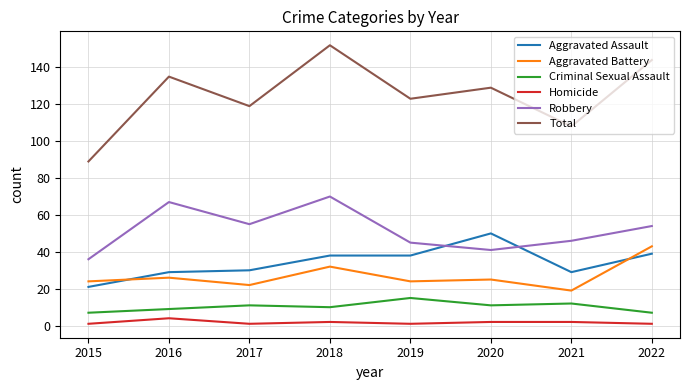

True or false: Criminal Sexual Assault and Homicide cross at least once.

False